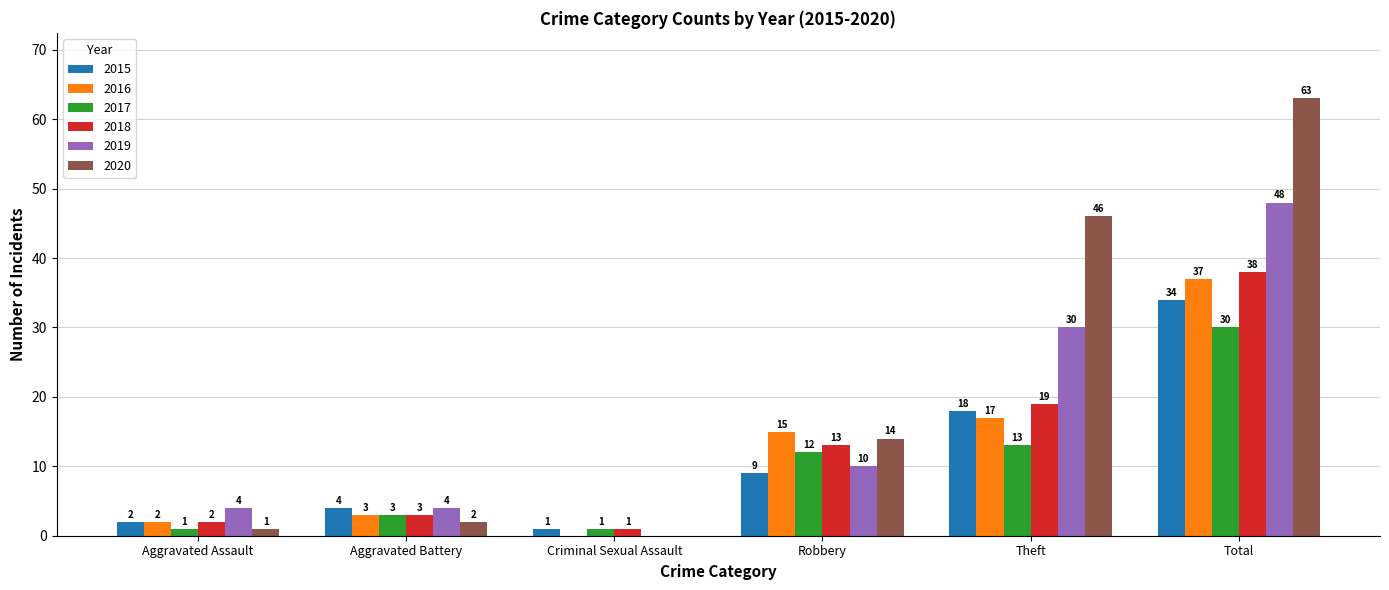

Which series has the largest total across all categories?

2020